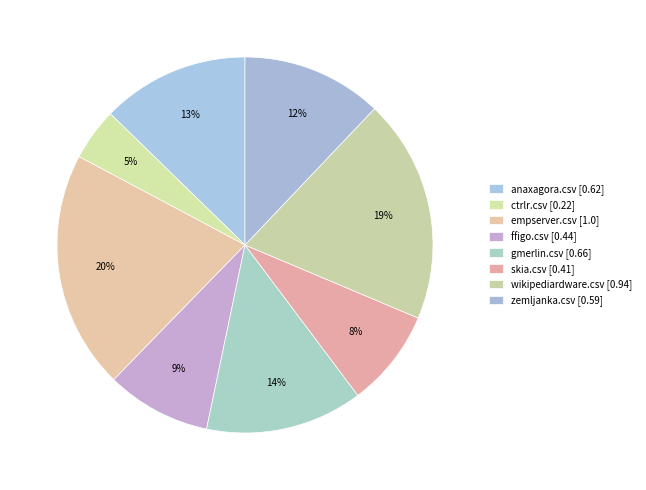

Which slice is the largest?

empserver.csv